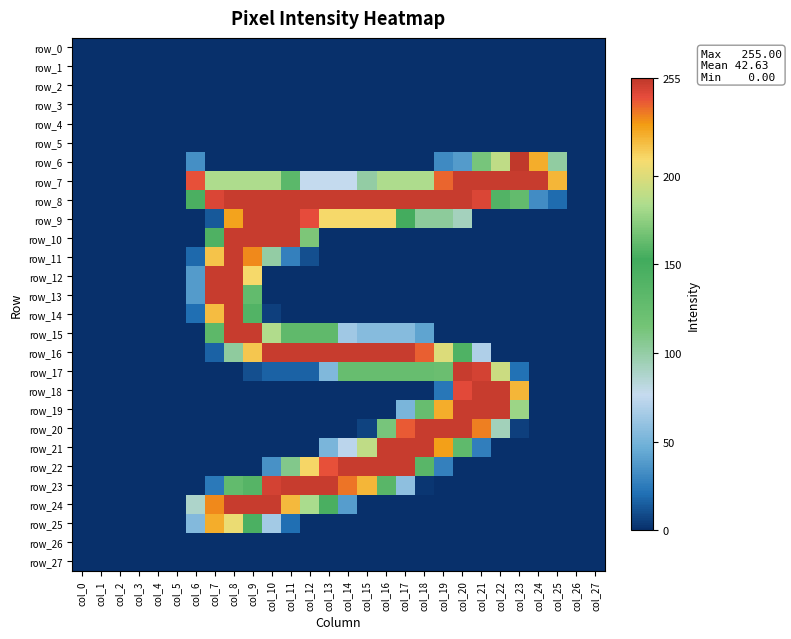

What is the maximum value shown in the chart?

255